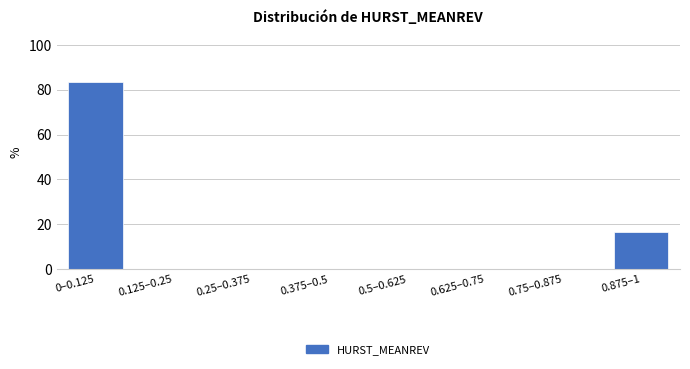

Reading right to left, extract all data points from this chart.

0.875–1=16.7	0.75–0.875=0.0	0.625–0.75=0.0	0.5–0.625=0.0	0.375–0.5=0.0	0.25–0.375=0.0	0.125–0.25=0.0	0–0.125=83.3